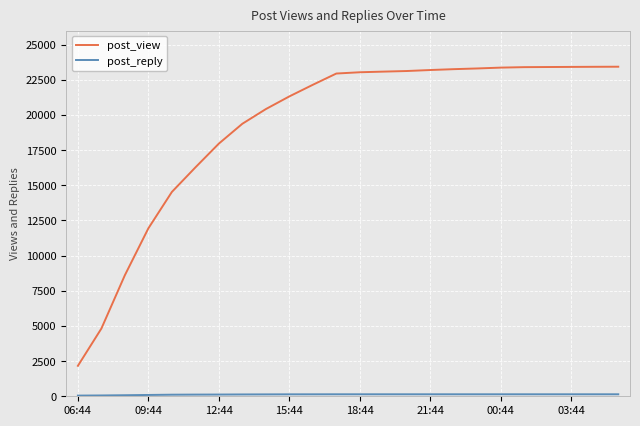

Which series has the largest range (max minus min)?

post_view